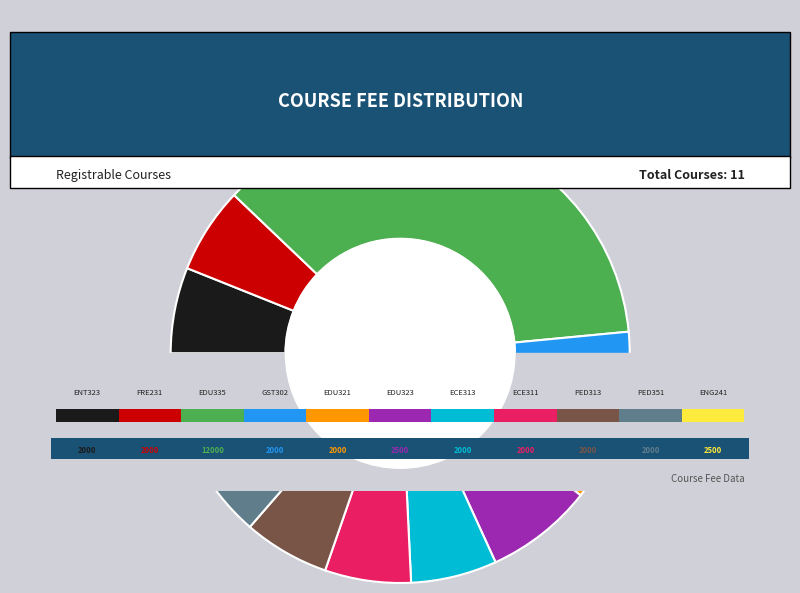

To the nearest percent, what is the difference between the largest and smallest slice percentages?

30%